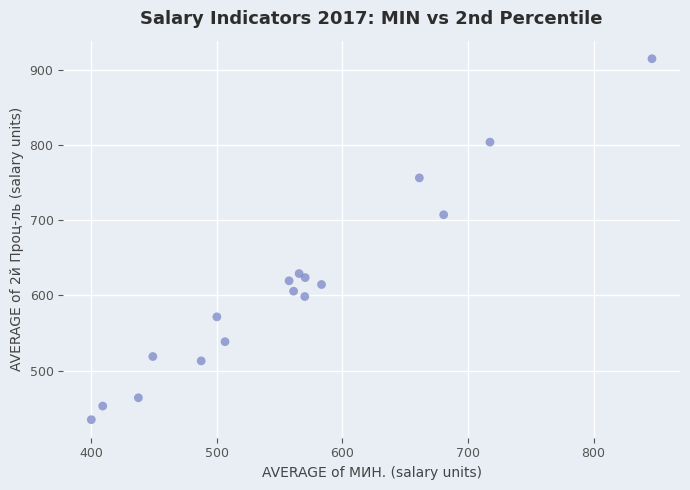

What Y value in the scatter plot is closest to 674?

707.1